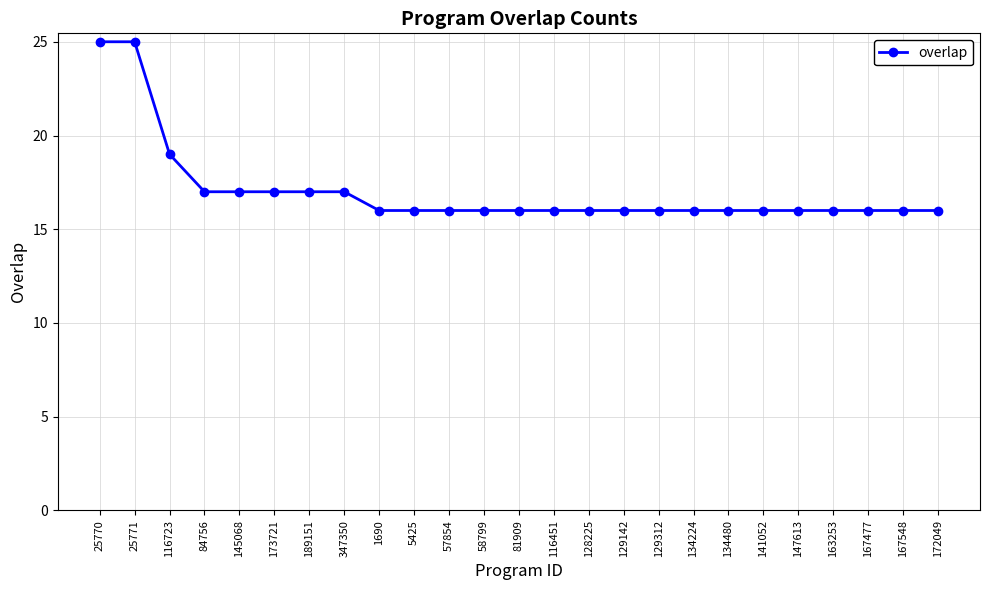

The value at 25771 is 25. True or false?

True